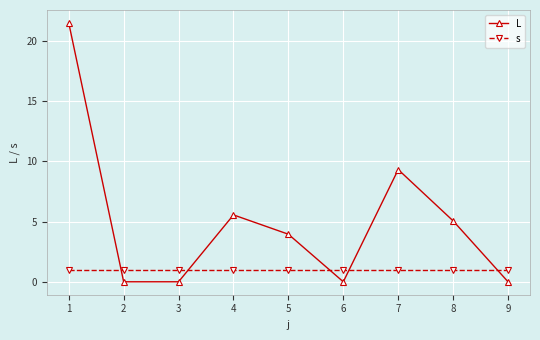

At which label is L closest to 10?

7